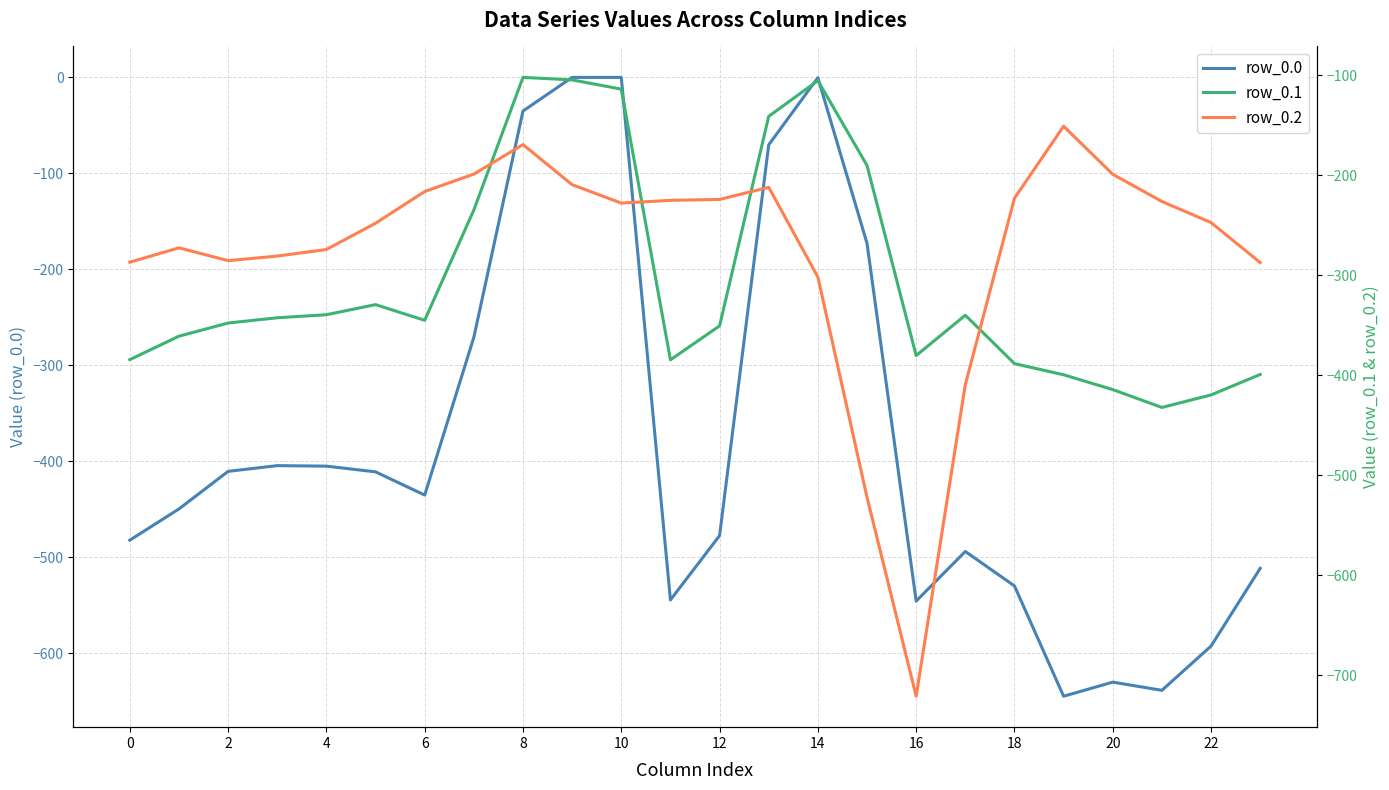

True or false: row_0.1 has more than 1 points higher than both neighbors.

True